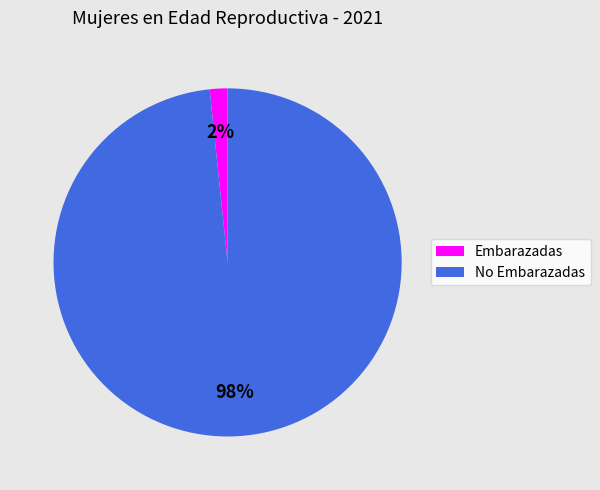

Is Embarazadas the majority of the pie?

No